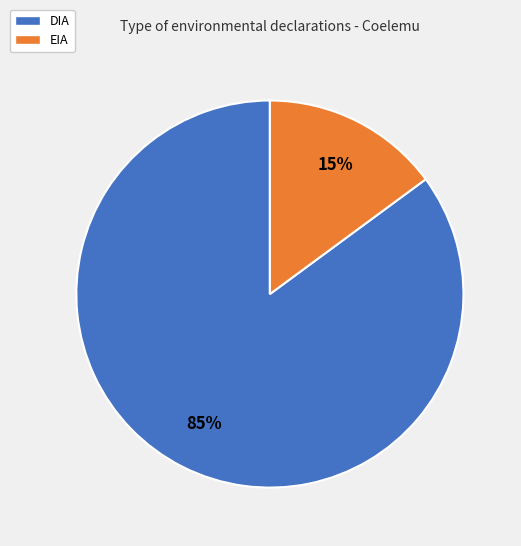

Combined, do EIA and DIA account for over 50%?

Yes